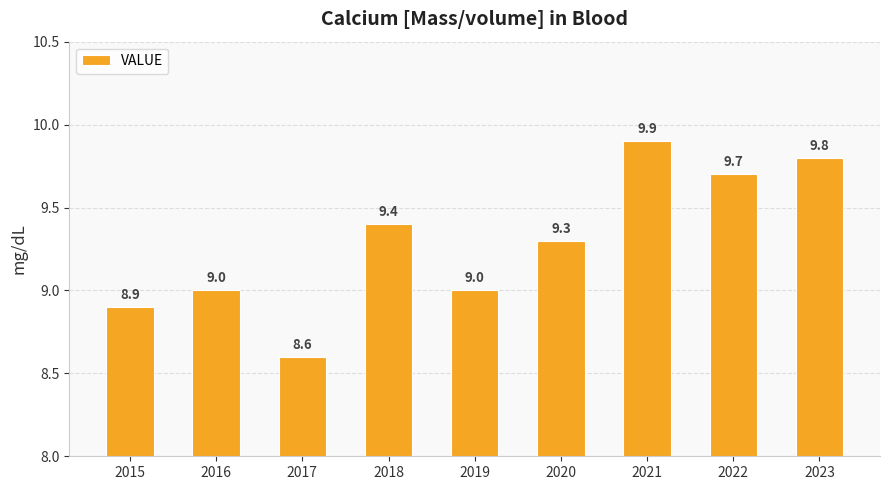

What is the value of the 1st bar from the left?

8.9